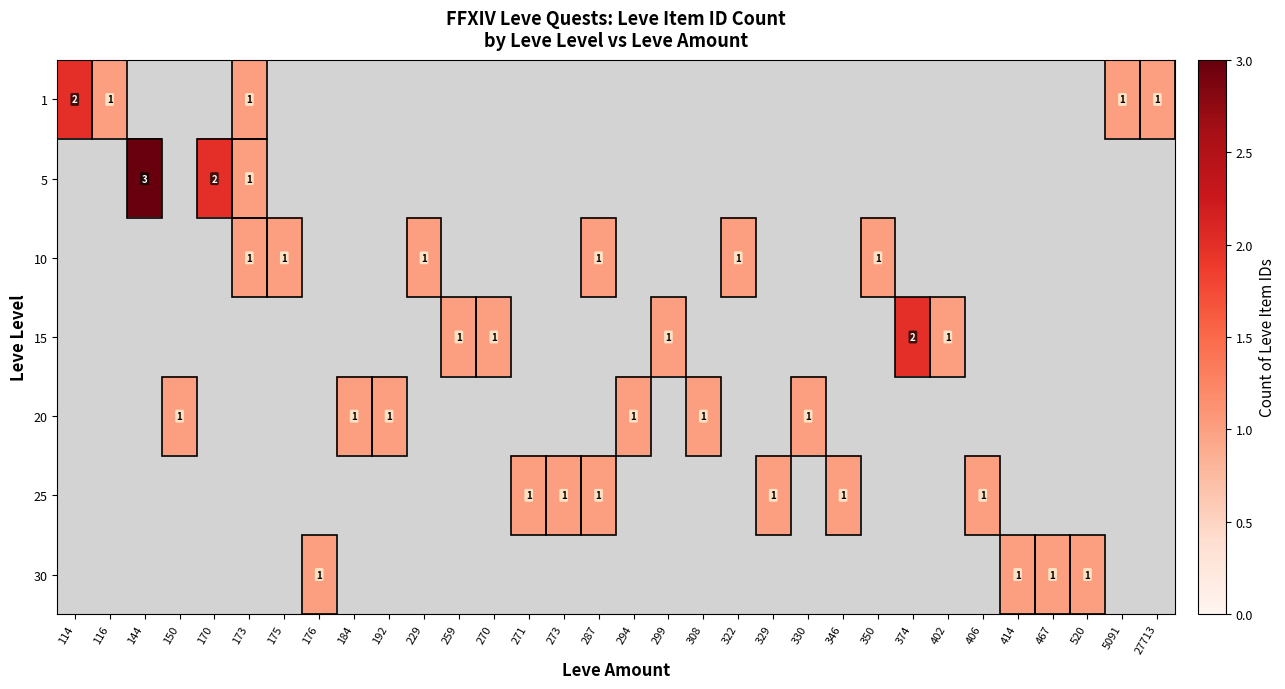

At which category does the chart reach its minimum across all series?

116